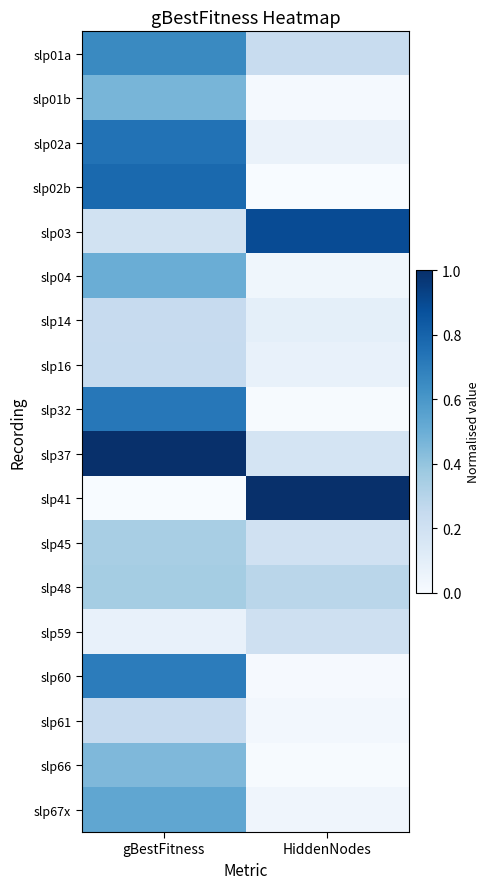

Reading right to left, what are all the values shown in this chart?

slp01a: HiddenNodes=0.2	gBestFitness=0.7
slp01b: HiddenNodes=0.0	gBestFitness=0.5
slp02a: HiddenNodes=0.1	gBestFitness=0.7
slp02b: HiddenNodes=0.0	gBestFitness=0.8
slp03: HiddenNodes=0.9	gBestFitness=0.2
slp04: HiddenNodes=0.0	gBestFitness=0.5
slp14: HiddenNodes=0.1	gBestFitness=0.2
slp16: HiddenNodes=0.1	gBestFitness=0.2
slp32: HiddenNodes=0.0	gBestFitness=0.7
slp37: HiddenNodes=0.2	gBestFitness=1.0
slp41: HiddenNodes=1.0	gBestFitness=0.0
slp45: HiddenNodes=0.2	gBestFitness=0.3
slp48: HiddenNodes=0.3	gBestFitness=0.4
slp59: HiddenNodes=0.2	gBestFitness=0.1
slp60: HiddenNodes=0.0	gBestFitness=0.7
slp61: HiddenNodes=0.0	gBestFitness=0.2
slp66: HiddenNodes=0.0	gBestFitness=0.5
slp67x: HiddenNodes=0.0	gBestFitness=0.5